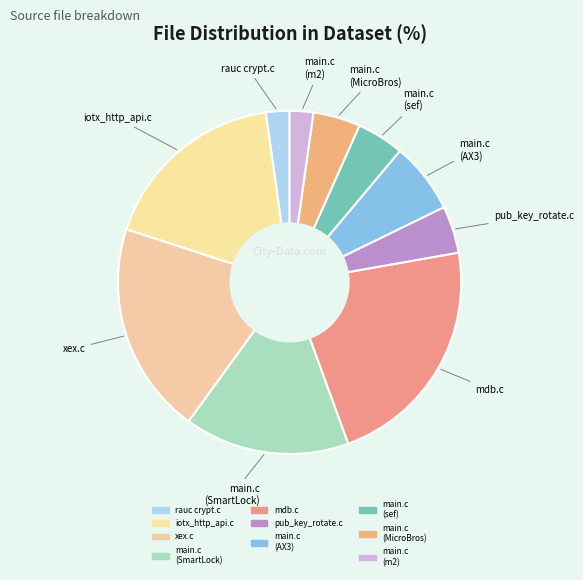

Which category has the biggest portion of the pie?

mbd-arduino-cashless mdb.c